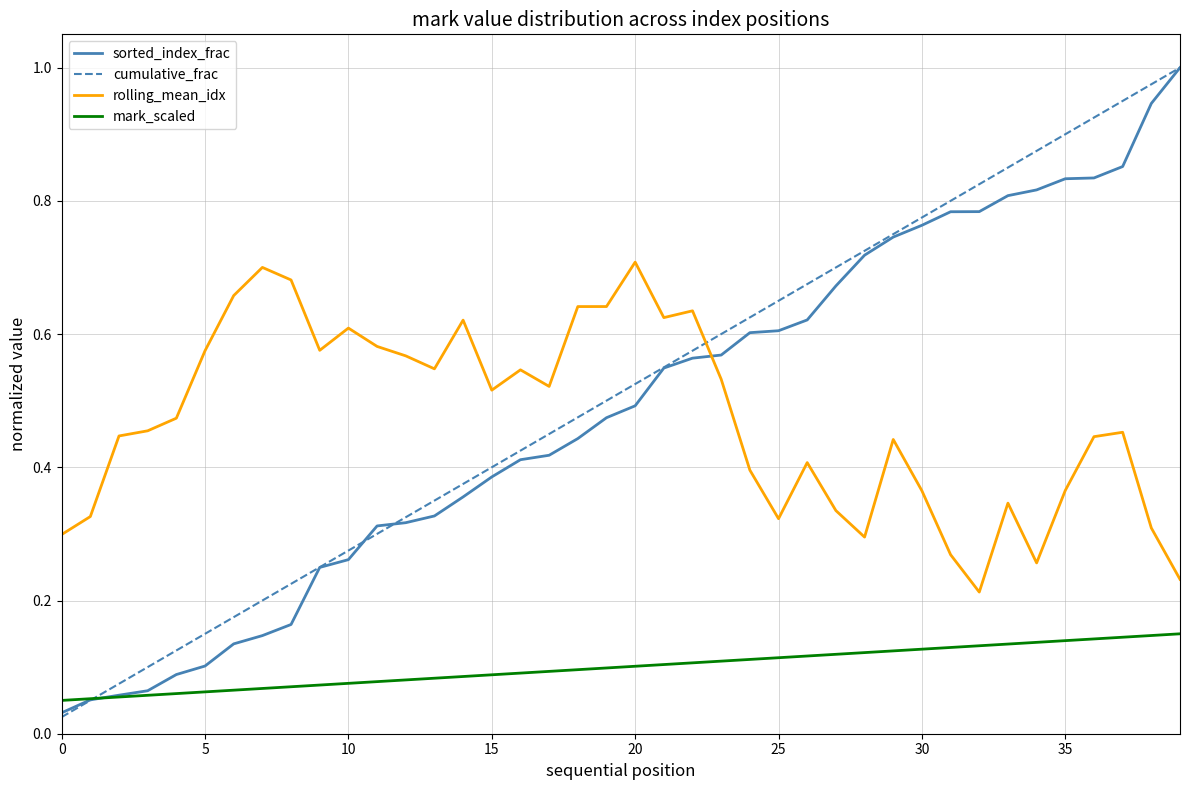

How many series are shown in this chart?

4